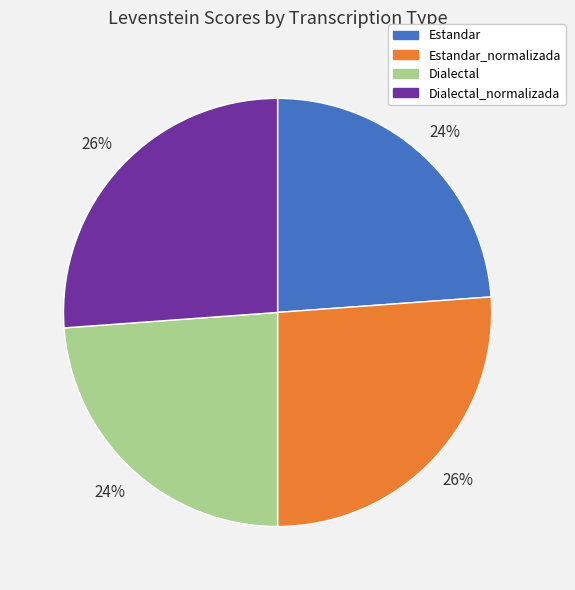

To the nearest percent, what is the combined percentage of Dialectal_normalizada and Dialectal?

50%